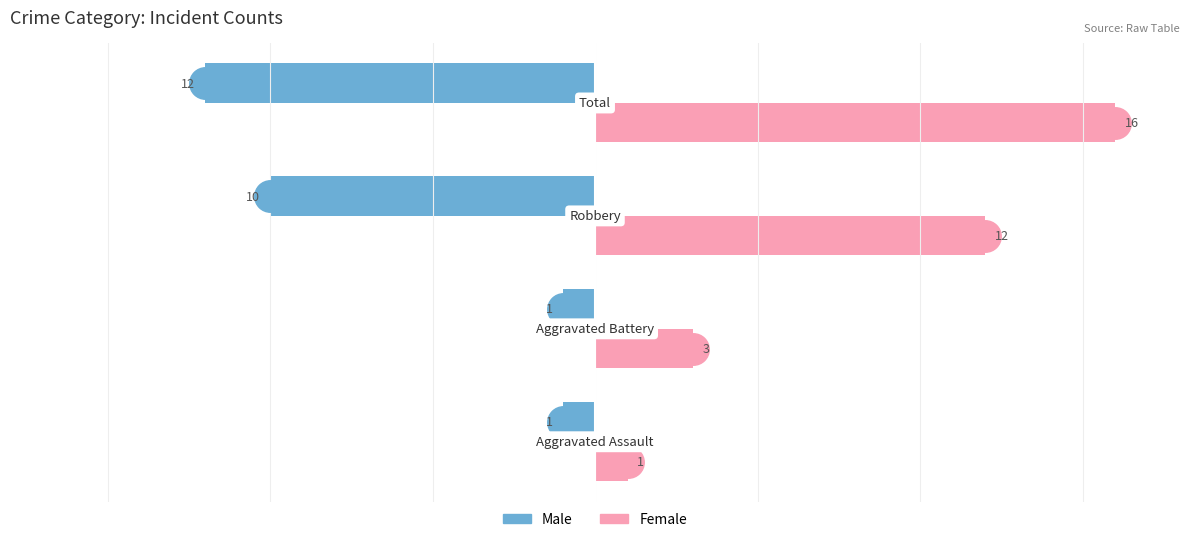

What is the difference between the second highest and second lowest values in the Female series?

9